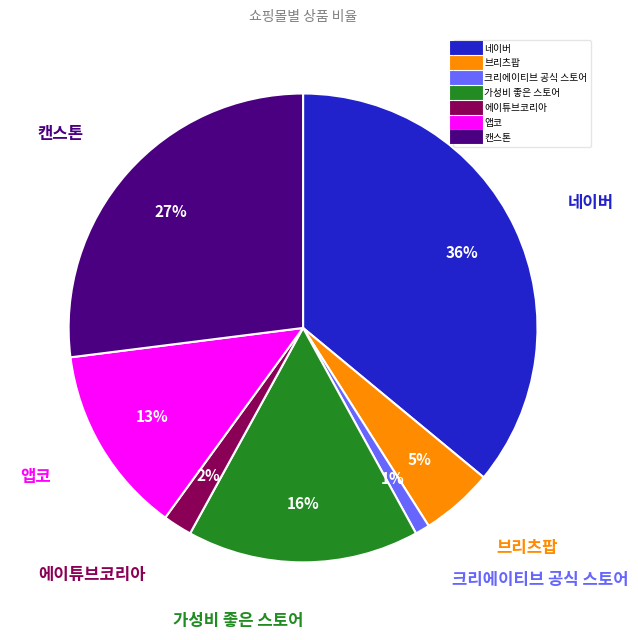

How many segments does this pie chart have?

7